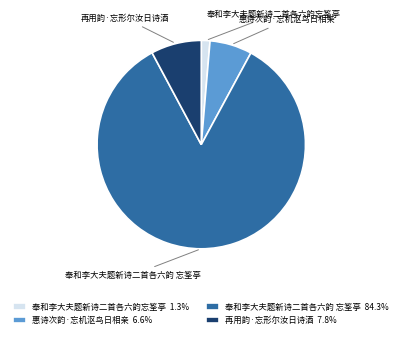

Rank the categories by value from lowest to highest.

奉和李大夫题新诗二首各六韵忘筌亭, 惠诗次韵·忘机沤鸟日相亲, 再用韵·忘形尔汝日诗酒, 奉和李大夫题新诗二首各六韵 忘筌亭